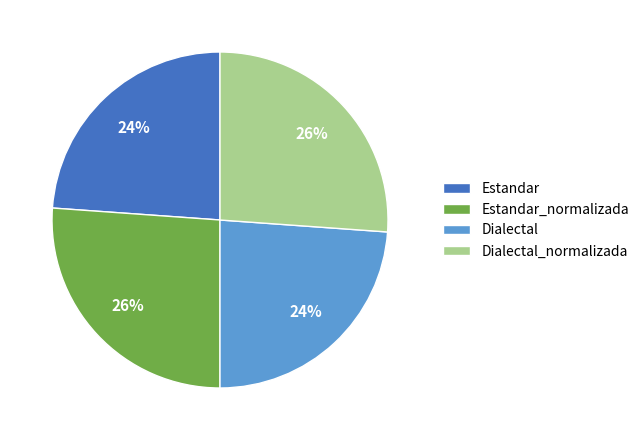

Between Estandar_normalizada and Dialectal, which is larger?

Estandar_normalizada